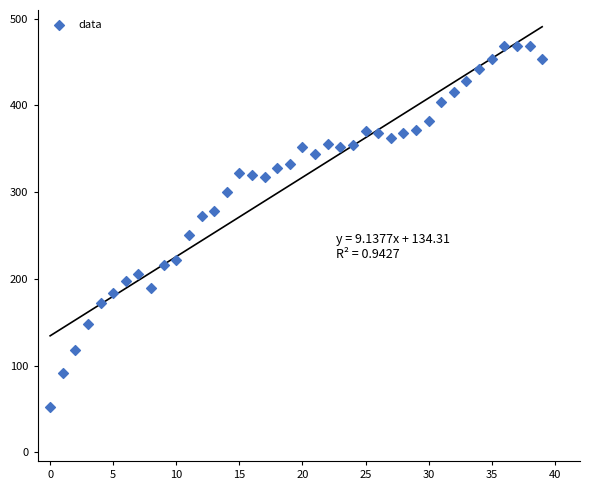

What is the range of Y values (max minus min)?

416